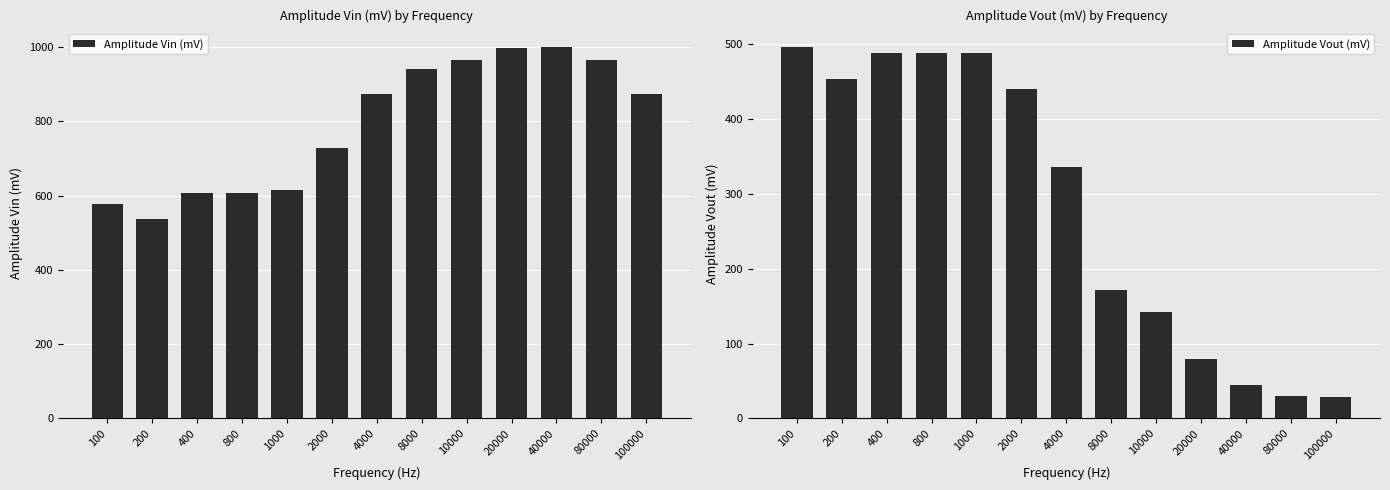

The value of Amplitude Vout (mV) at 100000 is 13.8. True or false?

False